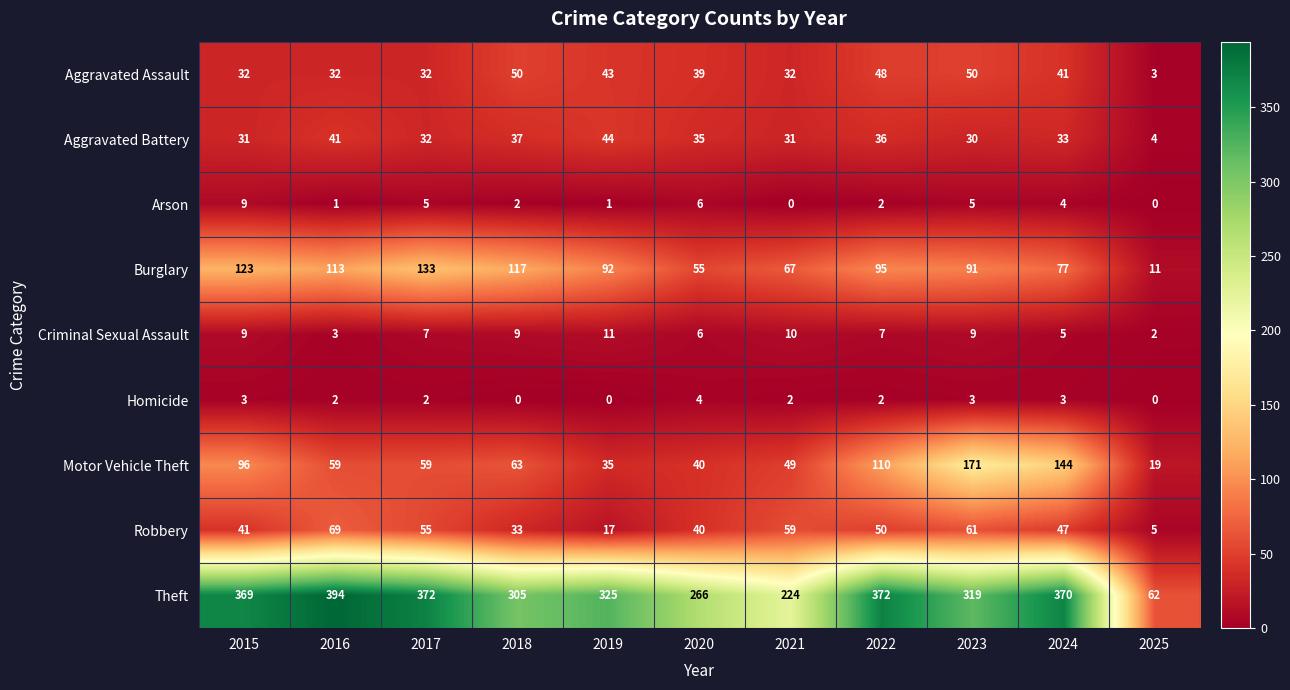

What is the highest value of the Aggravated Assault series?

50